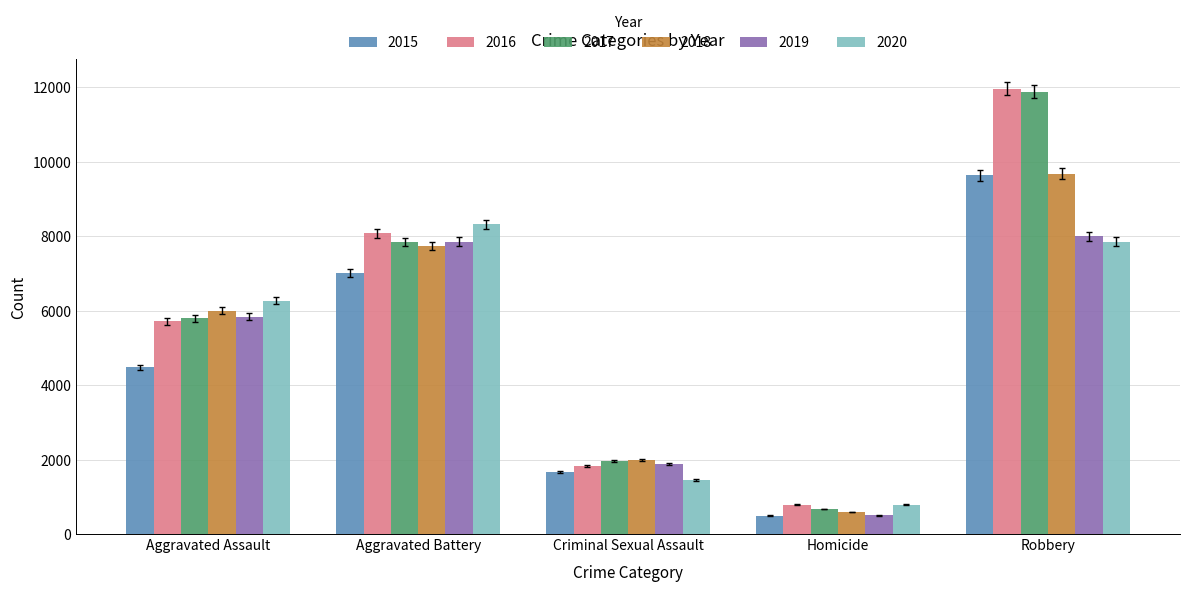

At which category is the sum across all series the highest?

Robbery